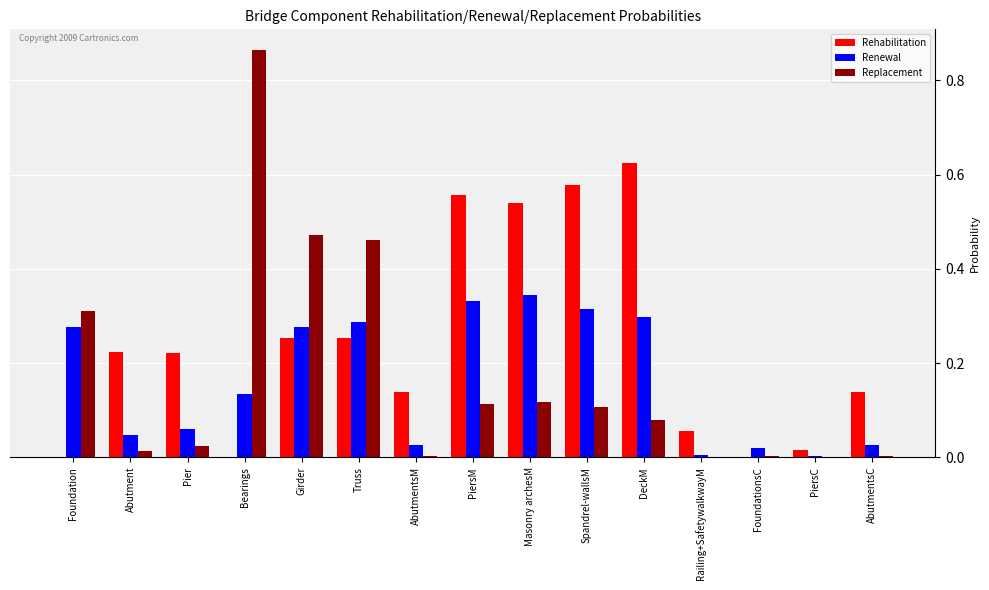

How many series are shown in this chart?

3